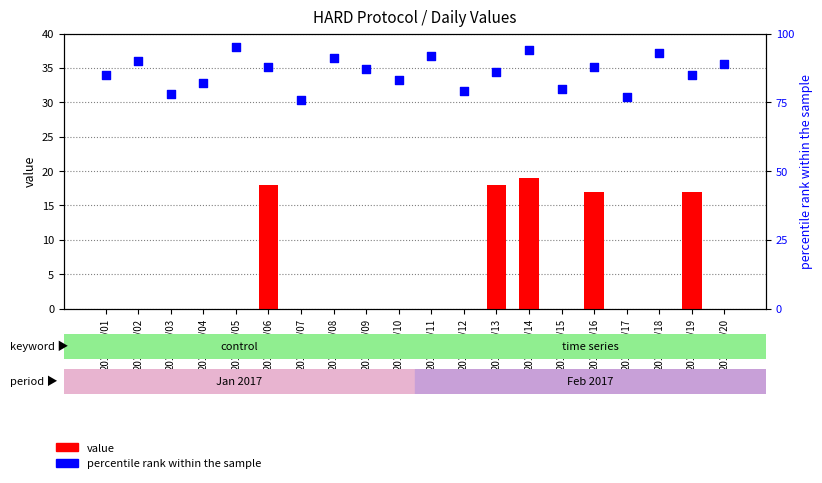

At how many categories does at least one series exceed 0?

20